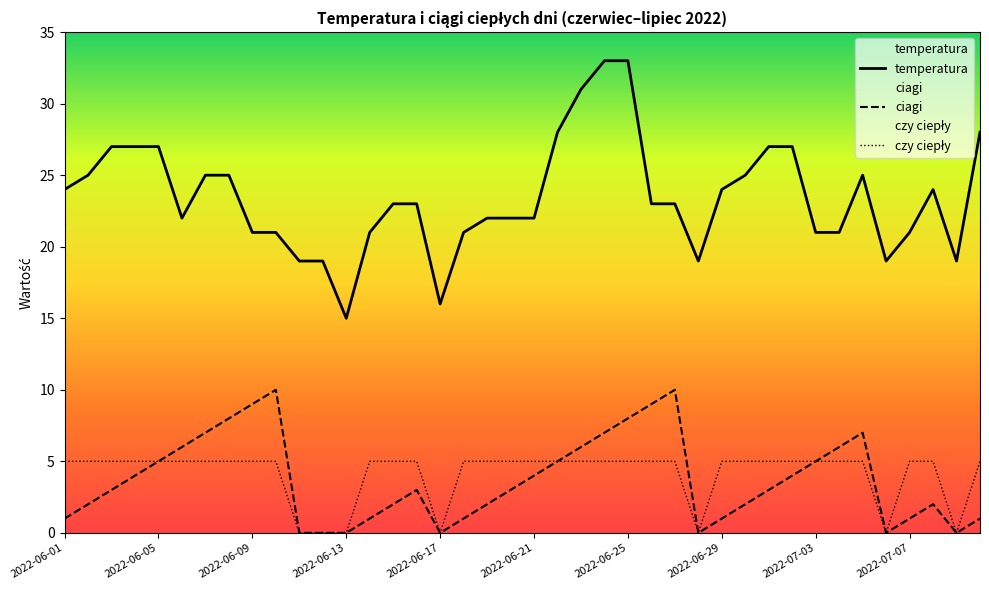

What position from the right is 10?

30